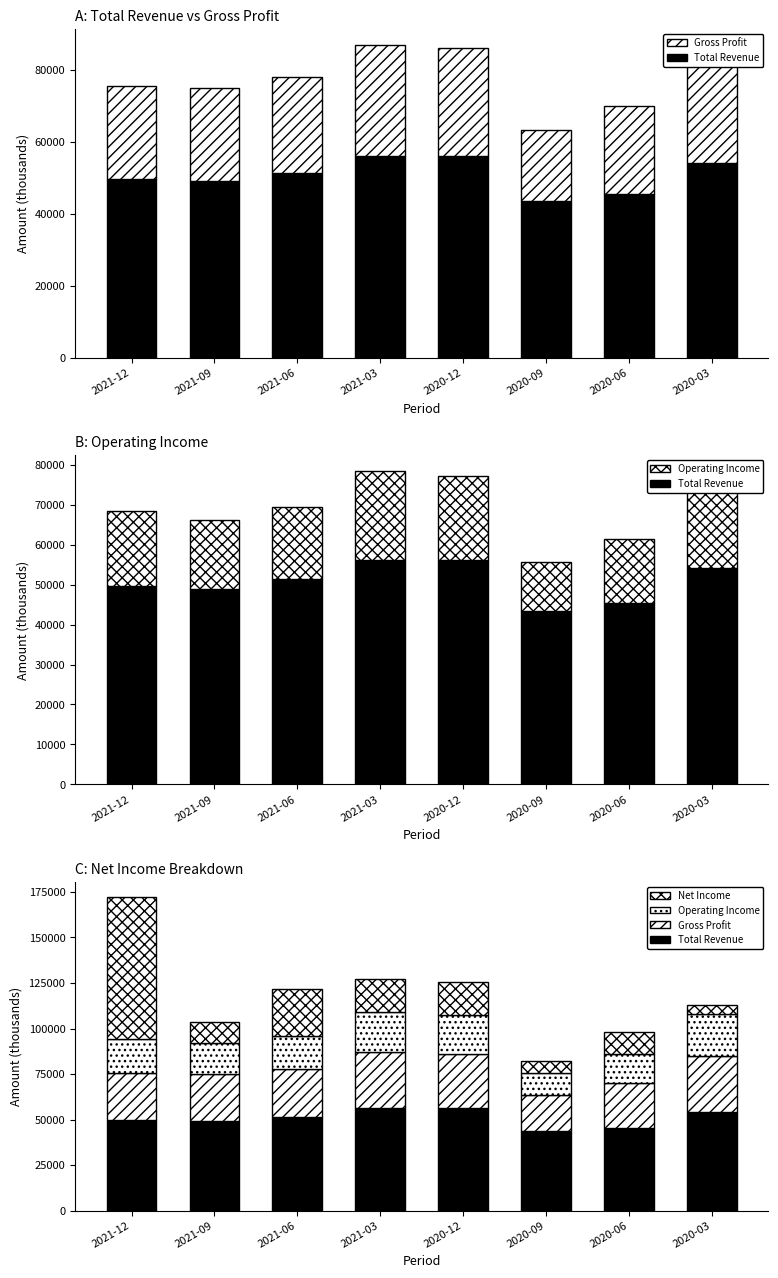

What is the label of the 8th bar from the right?

2021-12